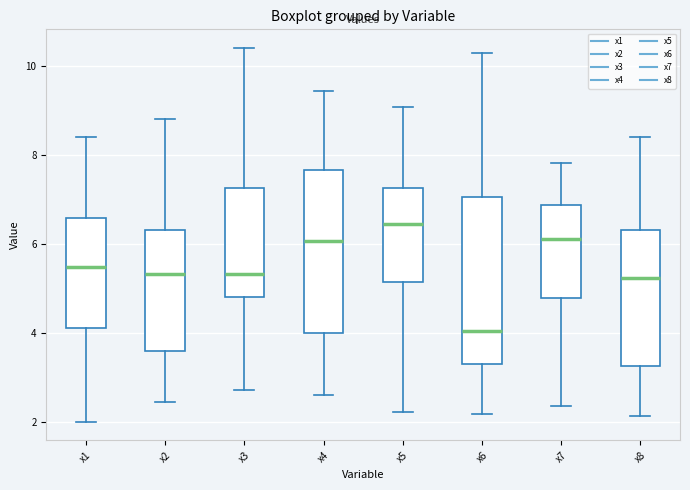

Which box's median line is the highest?

x5